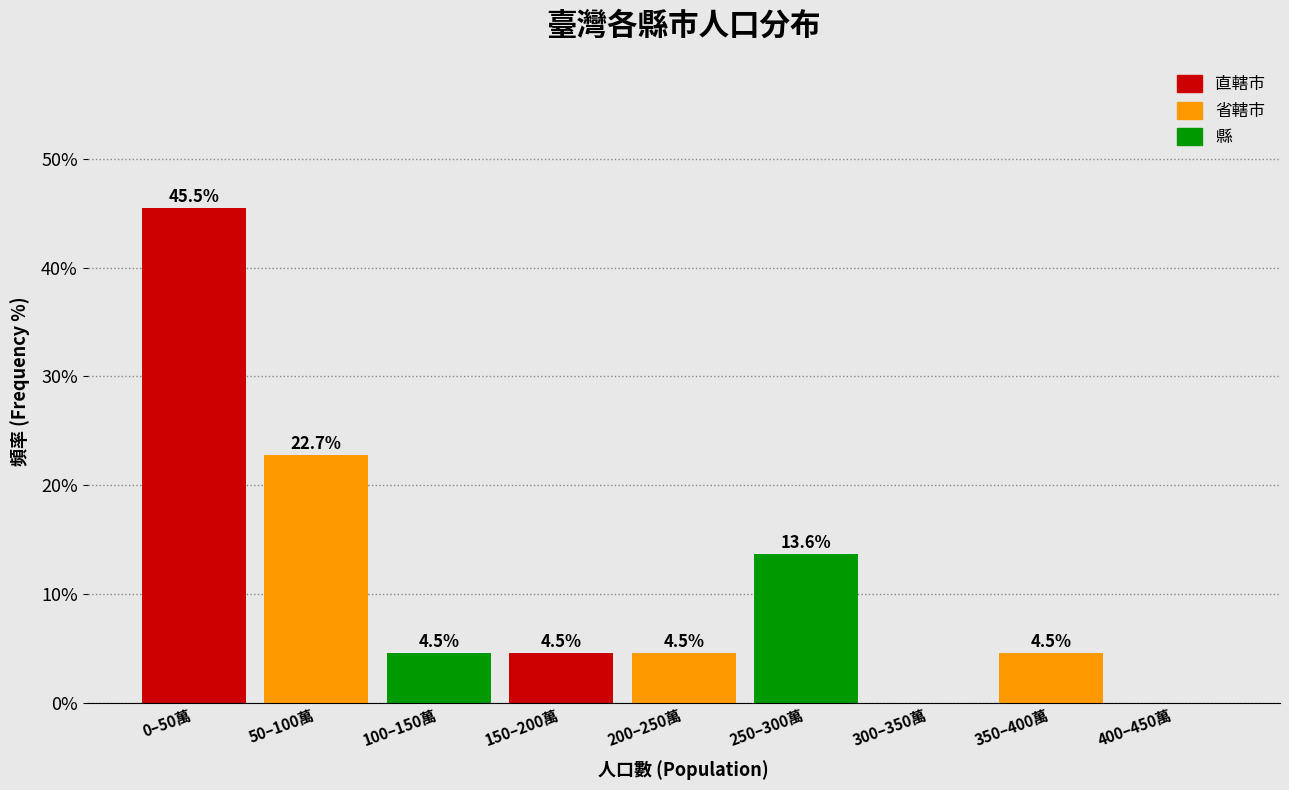

Reading left to right, what are all the values shown in this chart?

0–50萬=45.5	50–100萬=22.7	100–150萬=4.5	150–200萬=4.5	200–250萬=4.5	250–300萬=13.6	300–350萬=0.0	350–400萬=4.5	400–450萬=0.0